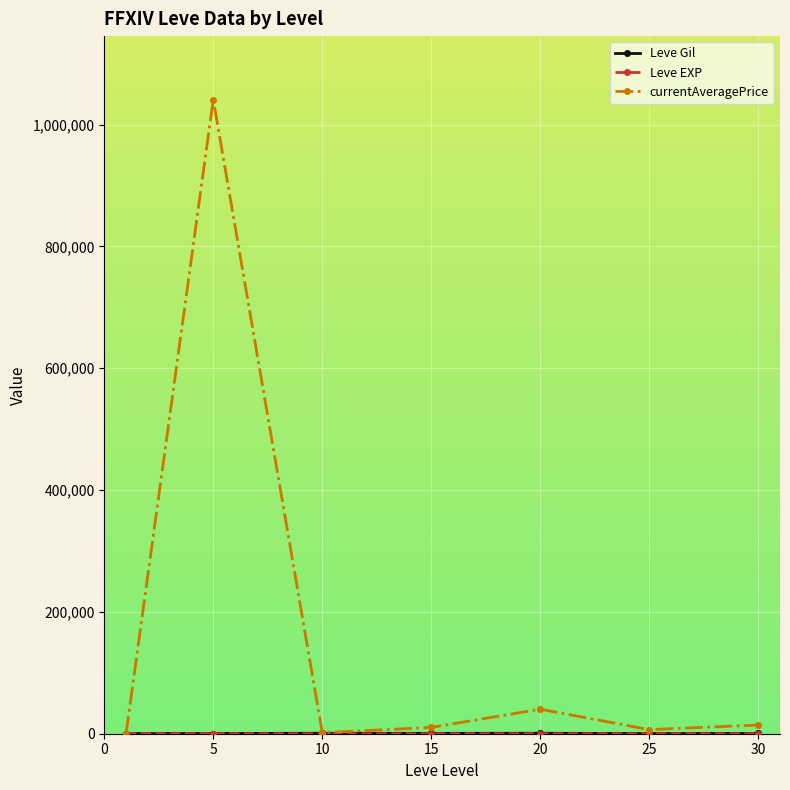

What is the value of the currentAveragePrice point at the 4th from the left?

10304.2